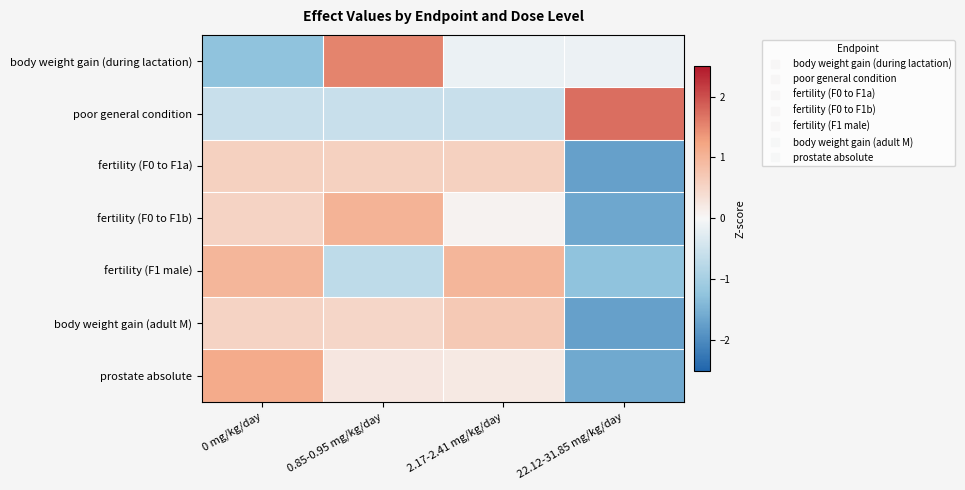

Reading right to left, what are all the values shown in this chart?

body weight gain (during lactation): 22.12-31.85 mg/kg/day=-0.1	2.17-2.41 mg/kg/day=-0.2	0.85-0.95 mg/kg/day=1.5	0 mg/kg/day=-1.3
poor general condition: 22.12-31.85 mg/kg/day=1.7	2.17-2.41 mg/kg/day=-0.6	0.85-0.95 mg/kg/day=-0.6	0 mg/kg/day=-0.6
fertility (F0 to F1a): 22.12-31.85 mg/kg/day=-1.7	2.17-2.41 mg/kg/day=0.6	0.85-0.95 mg/kg/day=0.6	0 mg/kg/day=0.6
fertility (F0 to F1b): 22.12-31.85 mg/kg/day=-1.6	2.17-2.41 mg/kg/day=0.1	0.85-0.95 mg/kg/day=1.0	0 mg/kg/day=0.5
fertility (F1 male): 22.12-31.85 mg/kg/day=-1.3	2.17-2.41 mg/kg/day=1.0	0.85-0.95 mg/kg/day=-0.7	0 mg/kg/day=1.0
body weight gain (adult M): 22.12-31.85 mg/kg/day=-1.7	2.17-2.41 mg/kg/day=0.7	0.85-0.95 mg/kg/day=0.5	0 mg/kg/day=0.5
prostate absolute: 22.12-31.85 mg/kg/day=-1.6	2.17-2.41 mg/kg/day=0.2	0.85-0.95 mg/kg/day=0.3	0 mg/kg/day=1.1